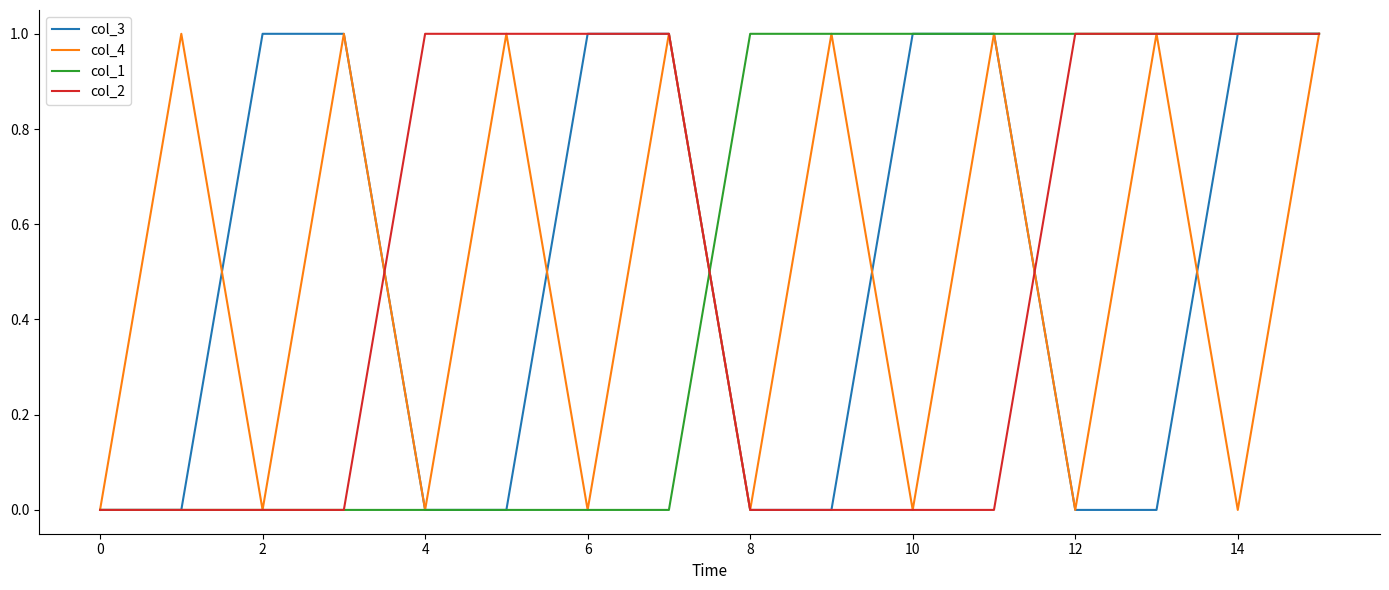

True or false: col_1 has more than 1 interior local peaks.

False